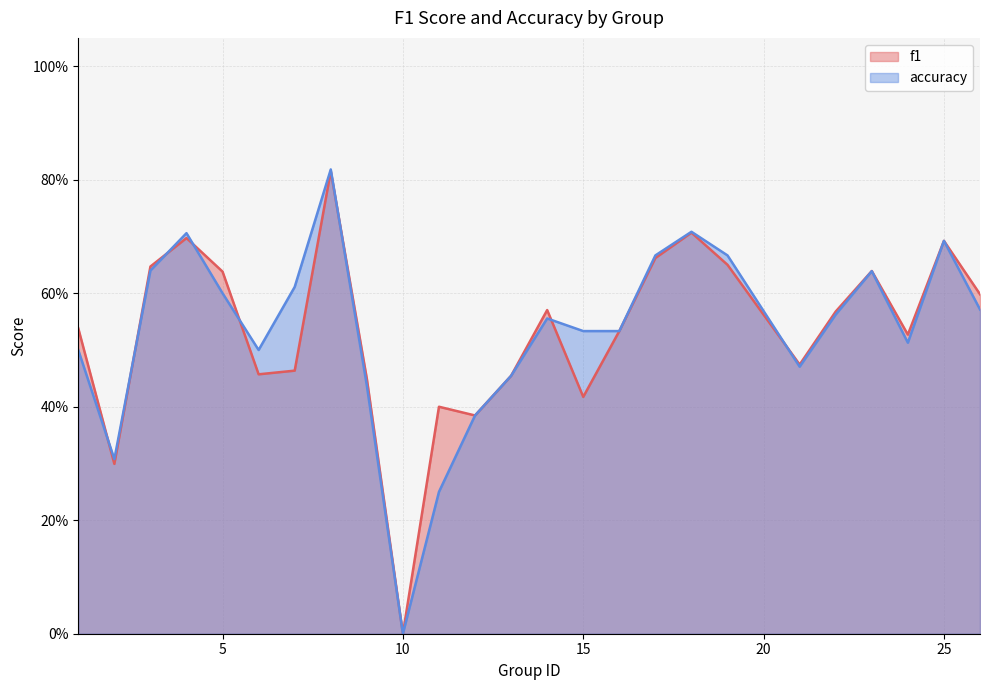

What is the difference between the accuracy values at 9 and 14?

0.1